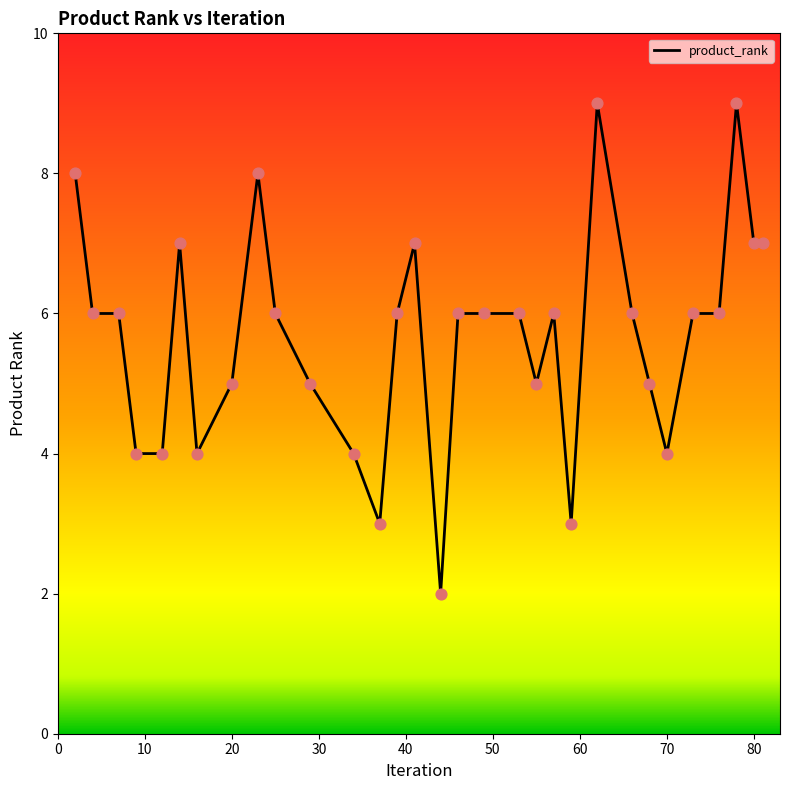

What is the maximum value shown in the chart?

9